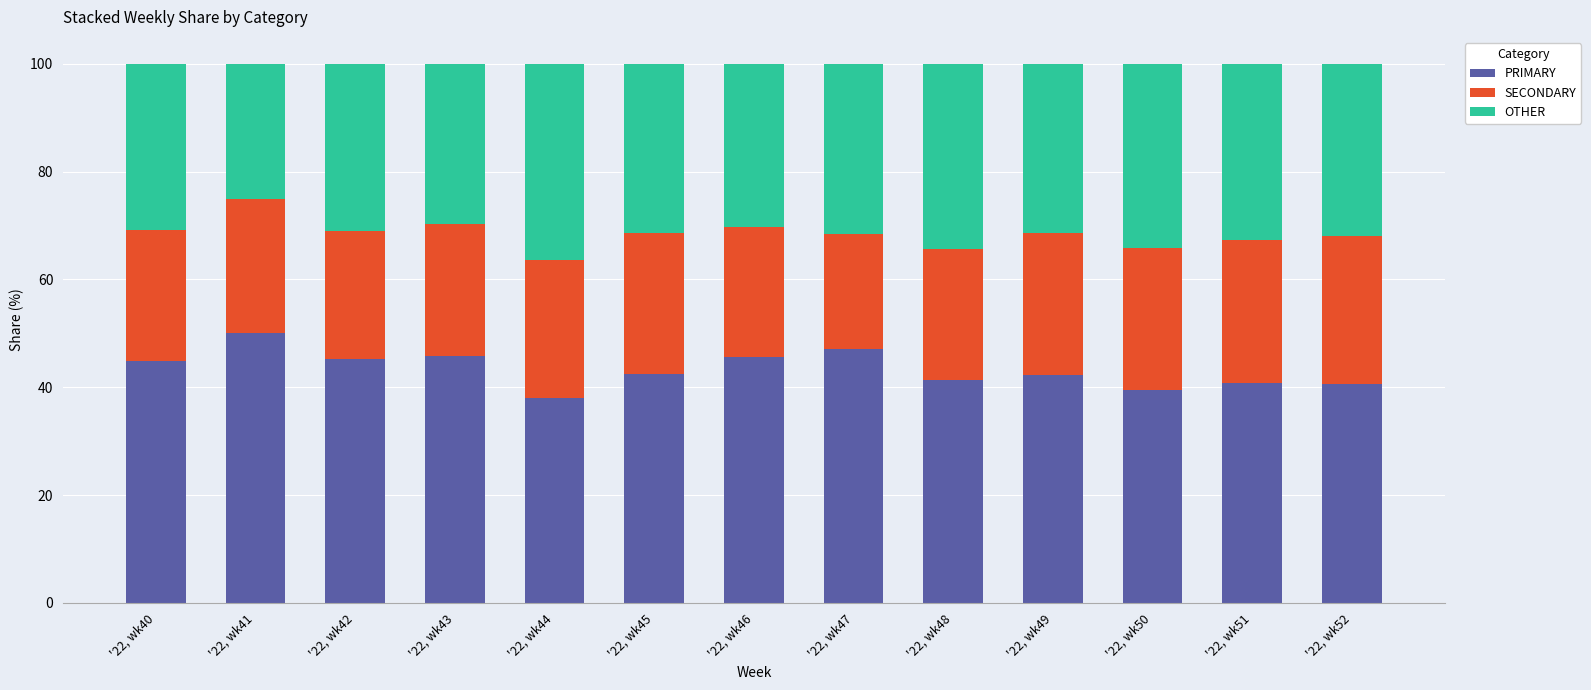

What is the sum of the PRIMARY values at '22, wk44 and '22, wk41?

88.0